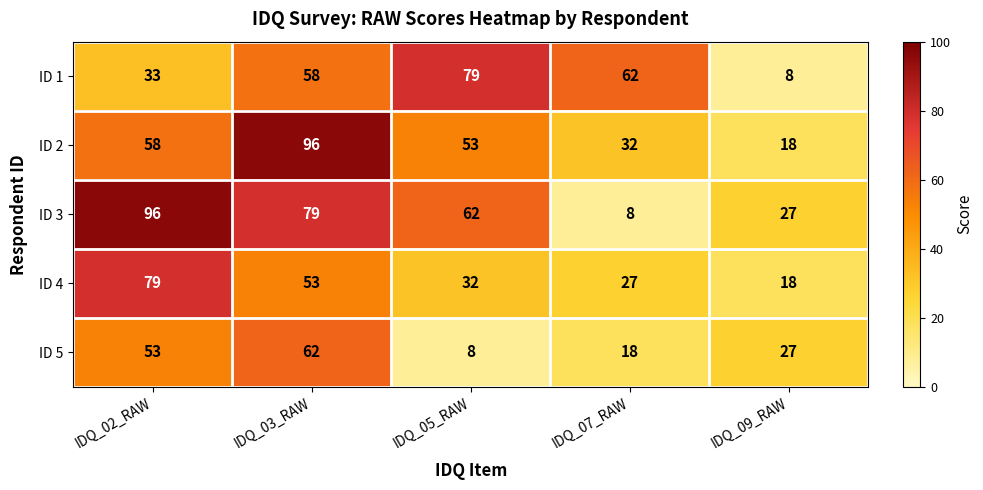

What is the difference between the highest and lowest values at IDQ_05_RAW?

71